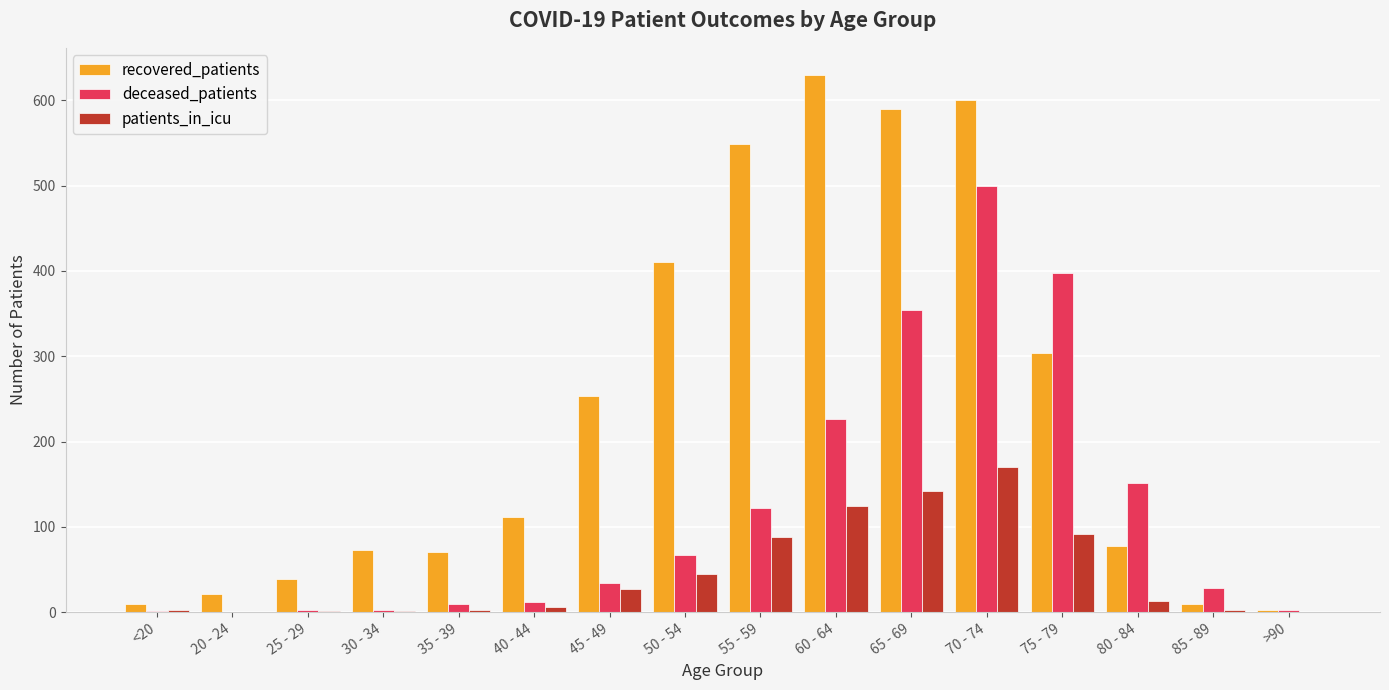

What is the maximum value for recovered_patients?

630